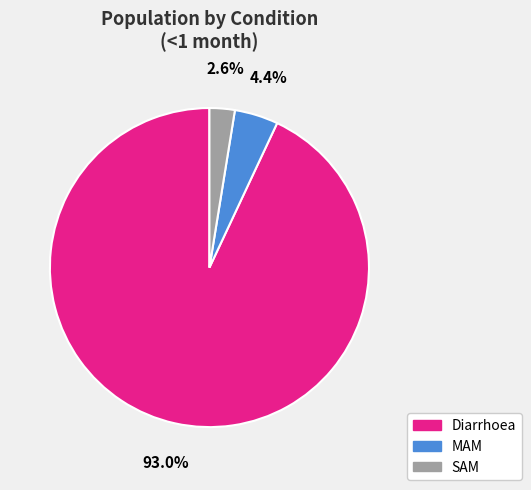

Which slice represents more than half of the pie?

Diarrhoea